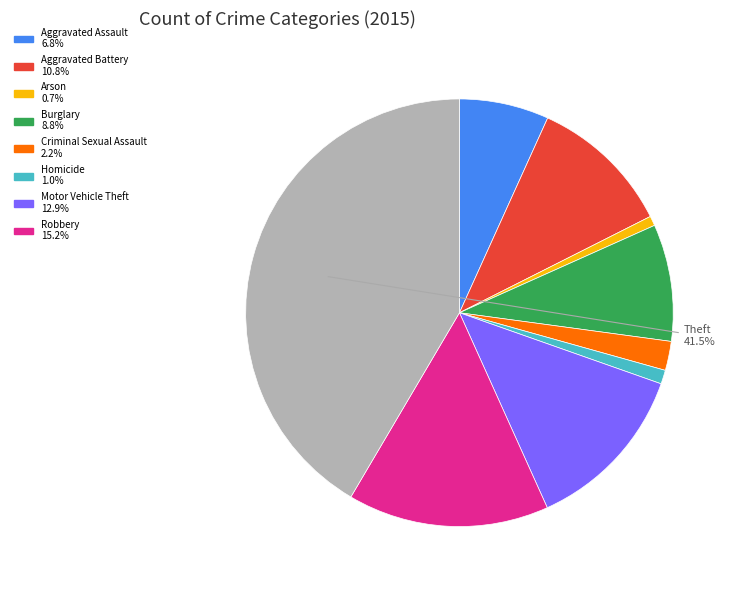

Is there a majority slice in this chart?

No